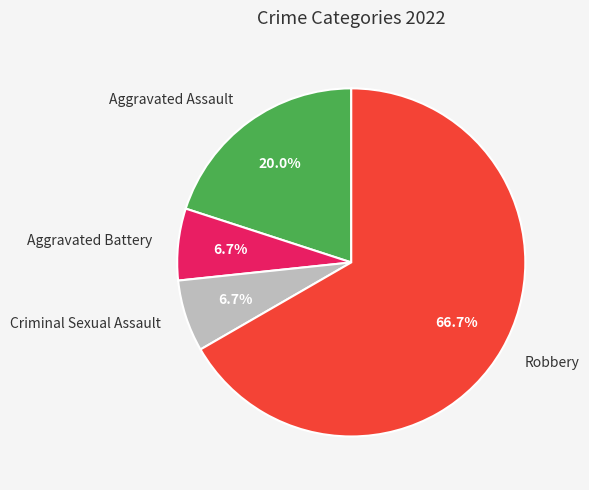

Does Robbery account for over 50% of the chart?

Yes